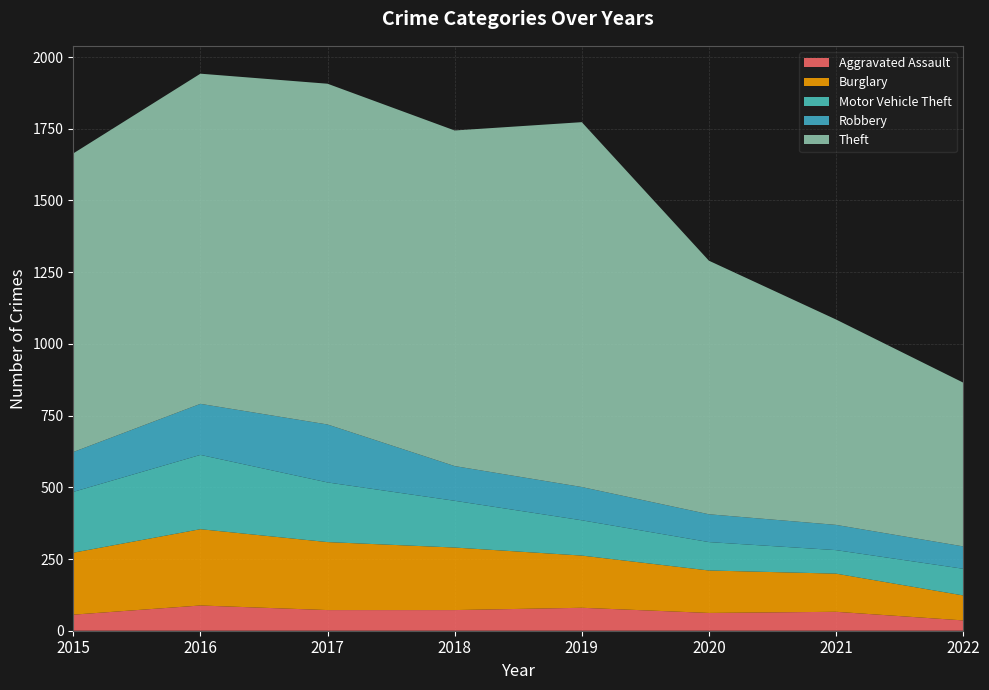

Reading left to right, list all the values displayed in this chart.

Aggravated Assault: 56	88	72	72	80	62	66	36
Burglary: 216	266	237	218	182	148	133	87
Motor Vehicle Theft: 212	259	208	163	123	99	82	93
Robbery: 139	178	202	121	116	97	88	78
Theft: 1041	1151	1188	1170	1272	884	716	571